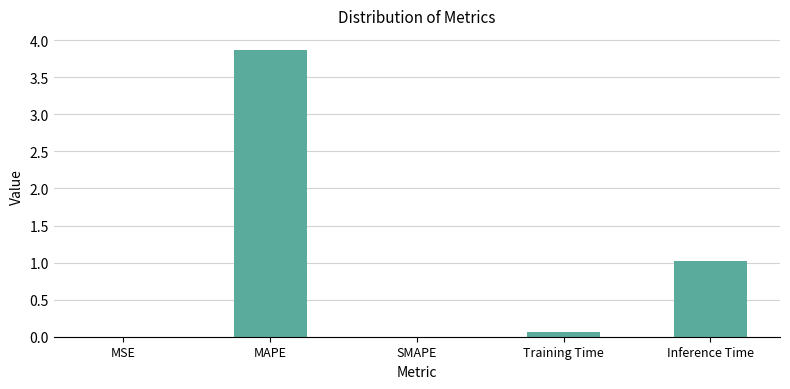

Are the bars horizontal?

No